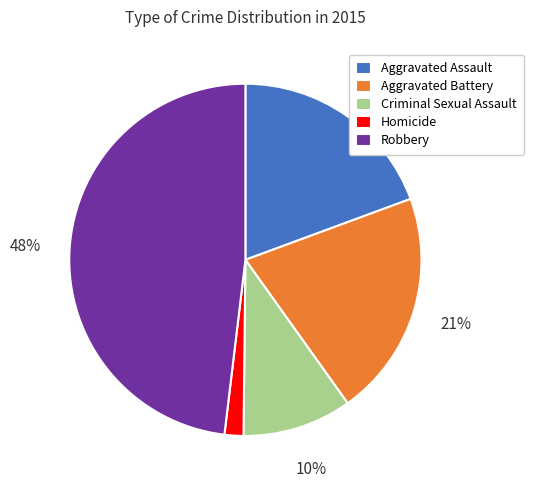

To the nearest percent, what is the average slice percentage?

20%